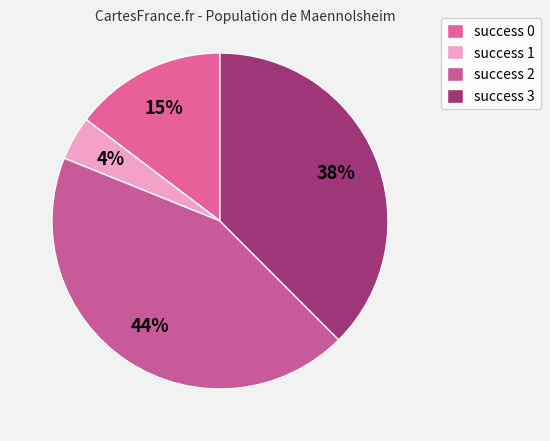

Is there any slice that represents more than half of the pie?

No